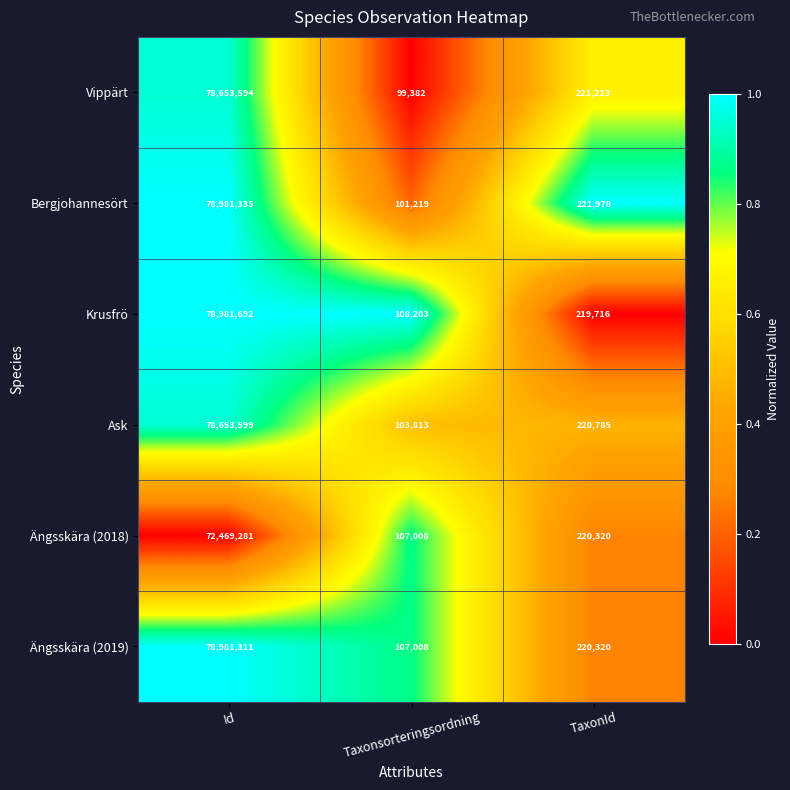

Which series changed the most between Taxonsorteringsordning and TaxonId?

Vippärt